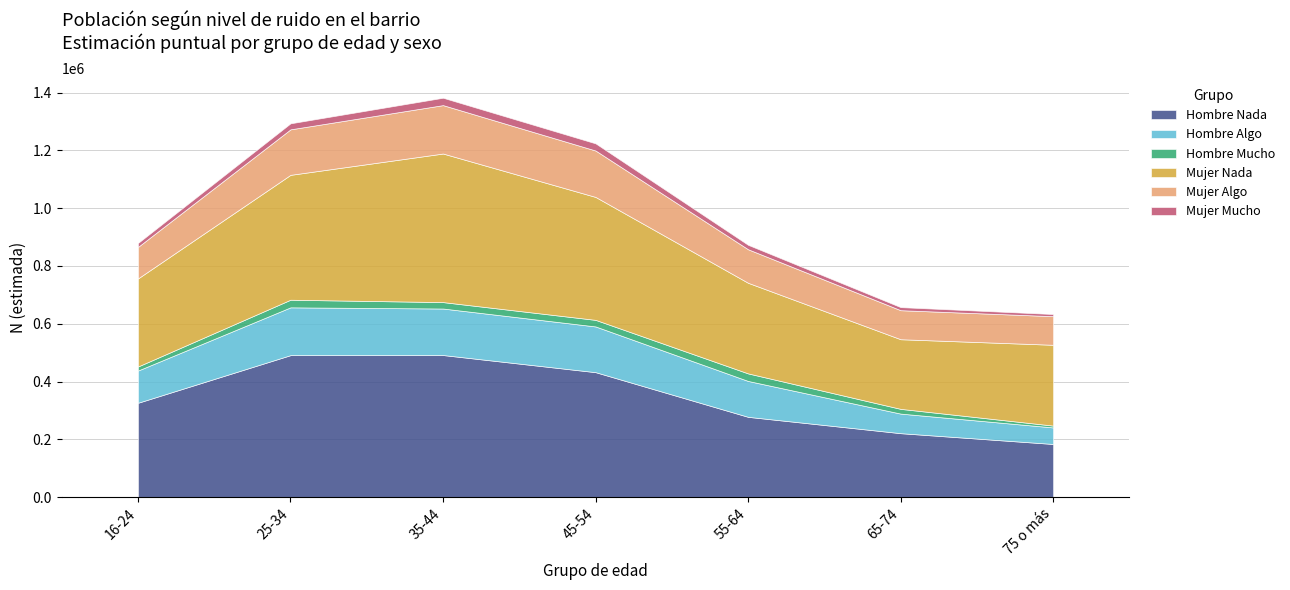

What are all the series names shown in the legend?

Hombre Nada, Hombre Algo, Hombre Mucho, Mujer Nada, Mujer Algo, Mujer Mucho